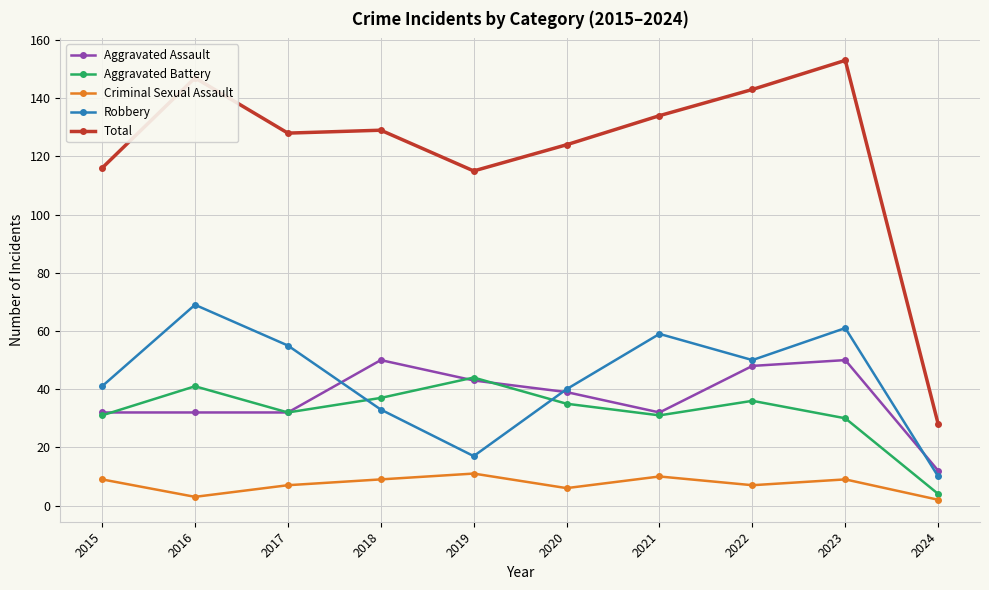

What is the value of the Total point at the 3rd from the left?

128